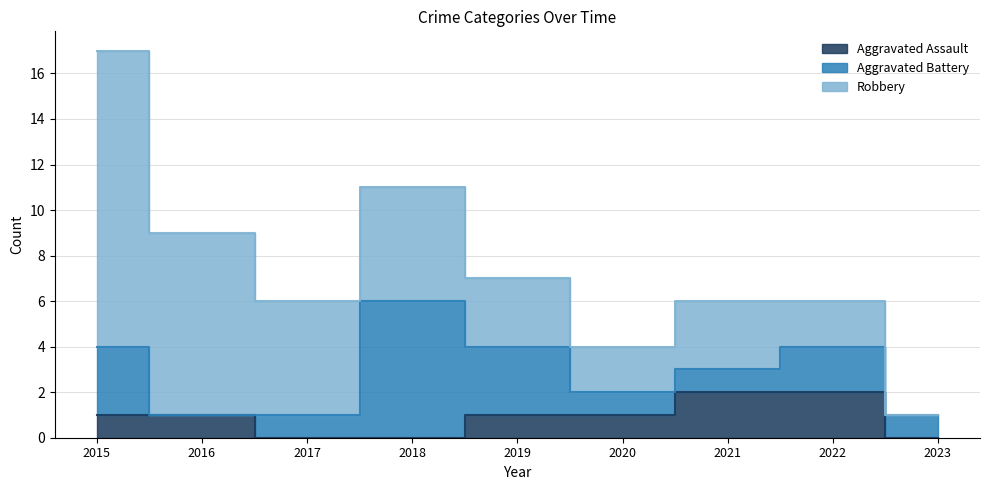

Reading left to right, transcribe all the data shown in this chart.

Aggravated Assault: 2015=1	2016=1	2017=0	2018=0	2019=1	2020=1	2021=2	2022=2	2023=0
Aggravated Battery: 2015=3	2016=0	2017=1	2018=6	2019=3	2020=1	2021=1	2022=2	2023=1
Robbery: 2015=13	2016=8	2017=5	2018=5	2019=3	2020=2	2021=3	2022=2	2023=0